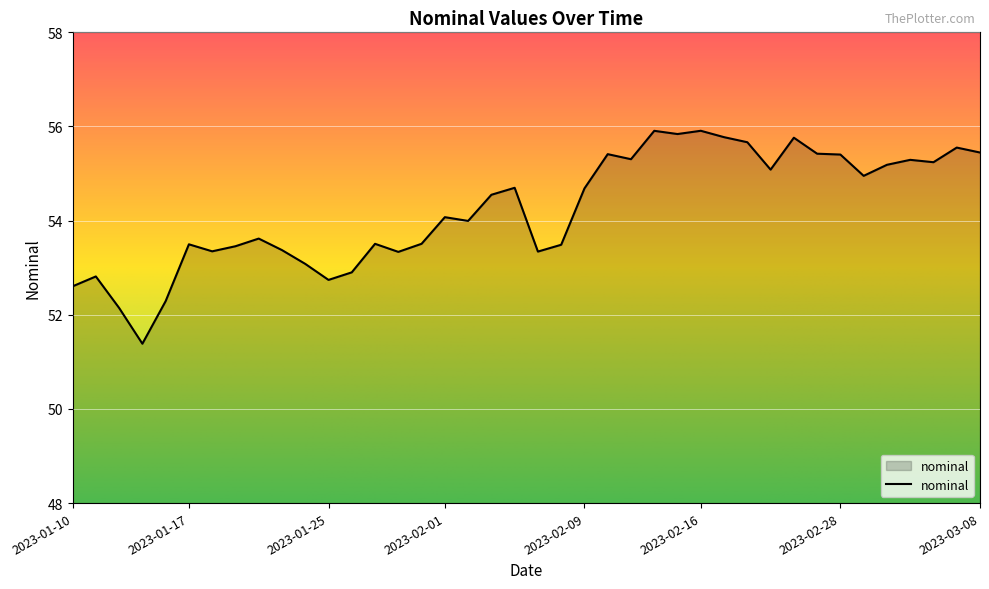

What is the difference between the maximum and minimum values?

4.5